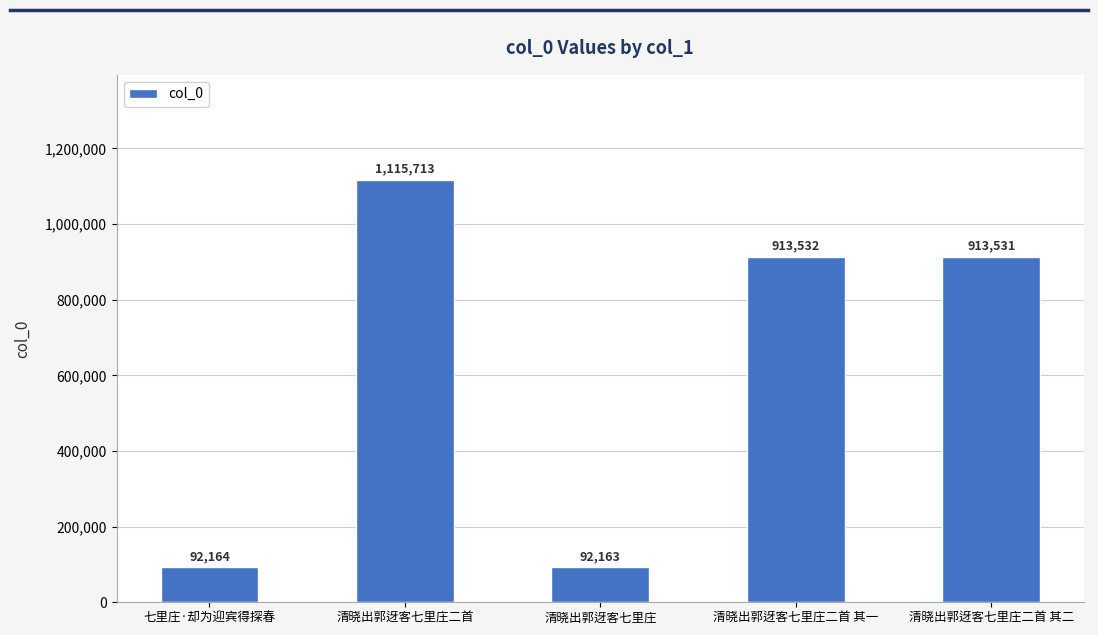

Reading left to right, extract all data points from this chart.

92164	1115713	92163	913532	913531